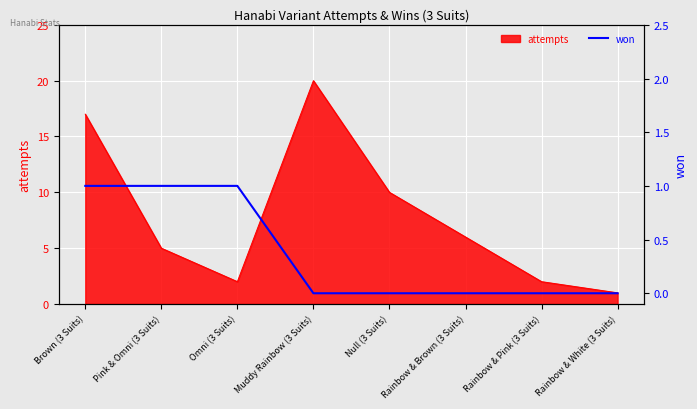

Is it true that the value at Omni (3 Suits) is 1?

False